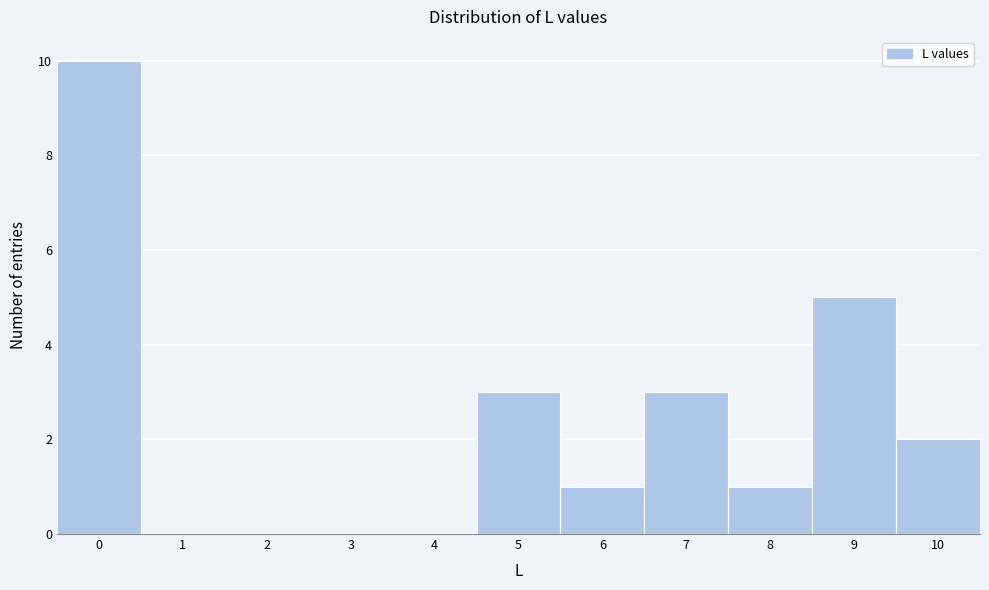

Over which range of the x-axis is the bar tallest?

-0.5 to 0.5